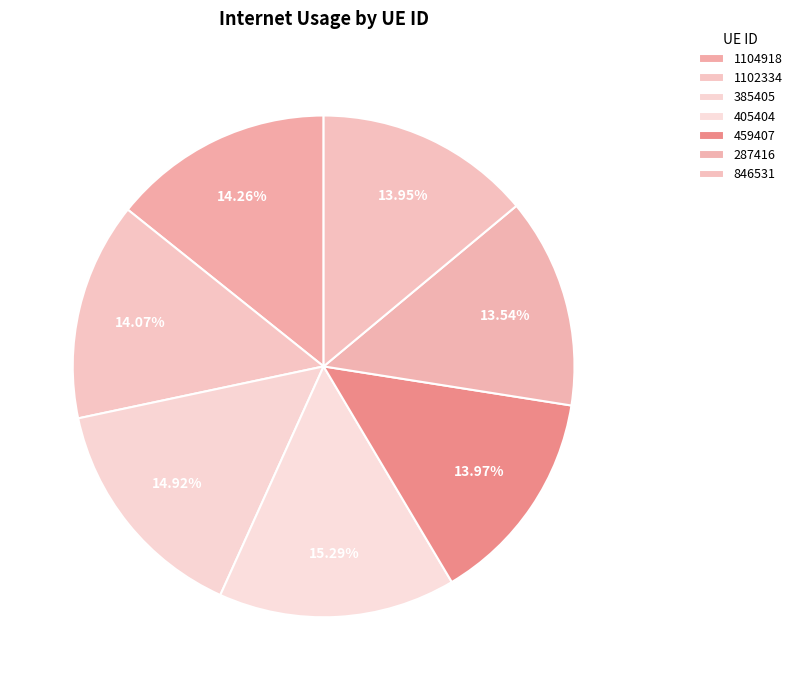

Combined, what portion of the pie is 287416 and 405404?

28.8%